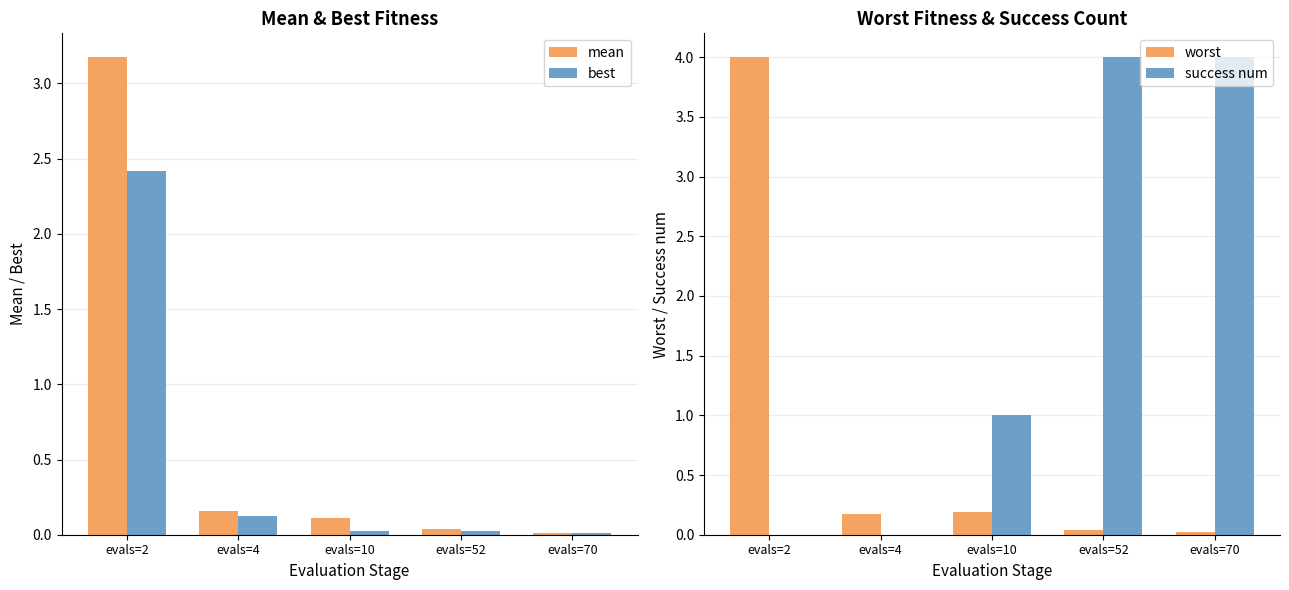

At which label does mean reach its peak?

evals=2